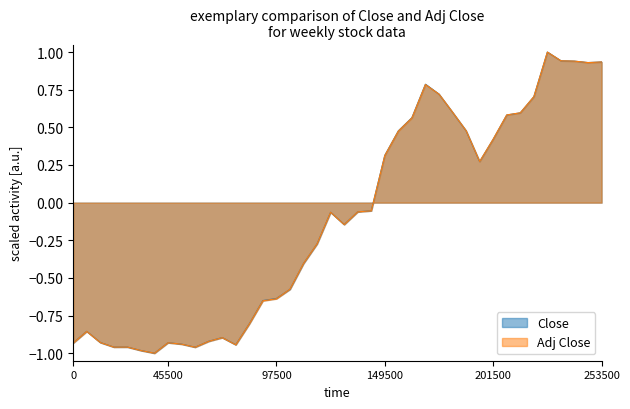

At how many categories does at least one series exceed 0?

17